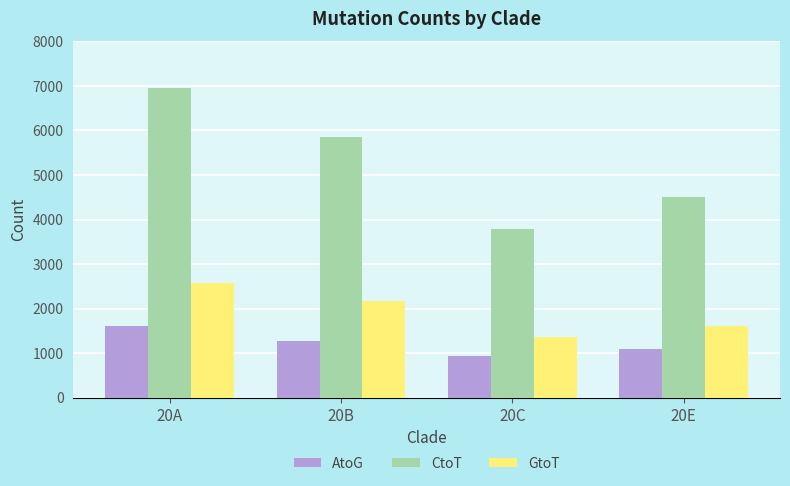

What are all the series names shown in the legend?

AtoG, CtoT, GtoT